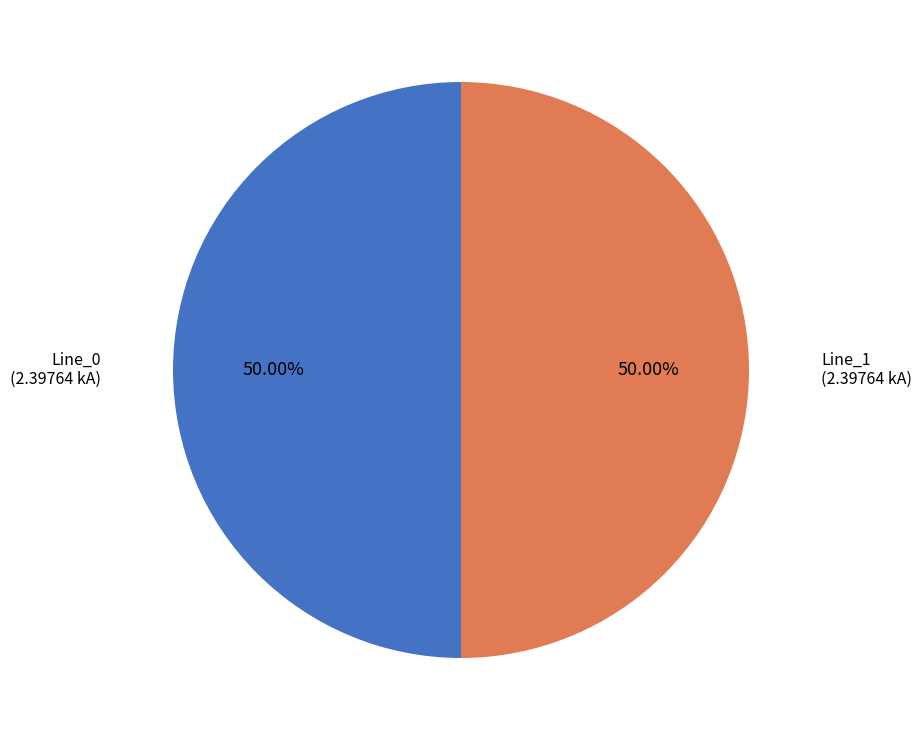

What percentage is NOT represented by Line_0?

50.0%